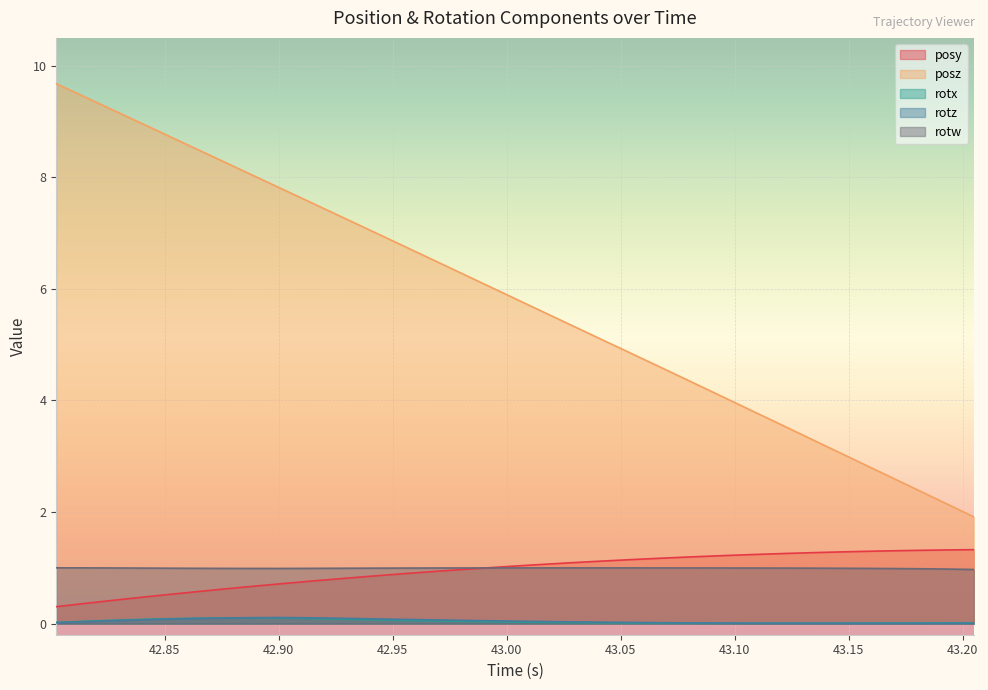

What is the difference between the maximum and second lowest values in the posy series?

1.0